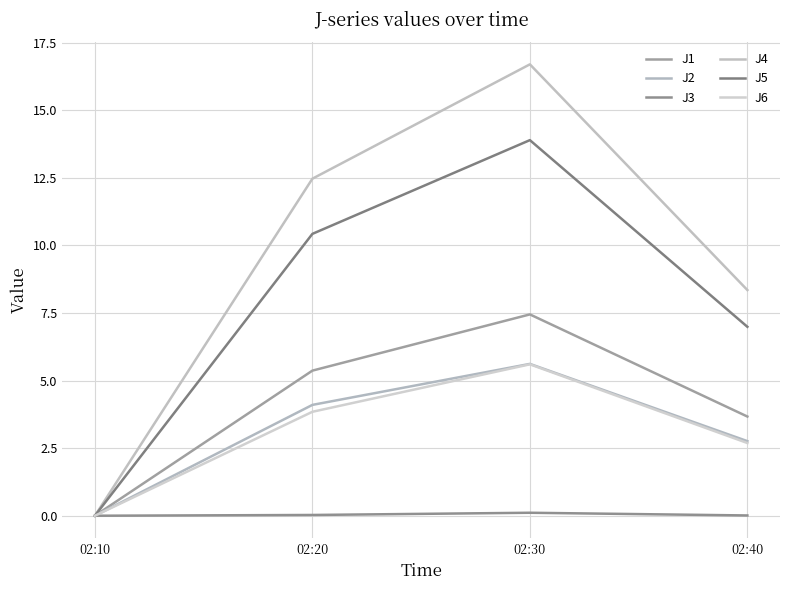

At how many categories does at least one series exceed 4?

3